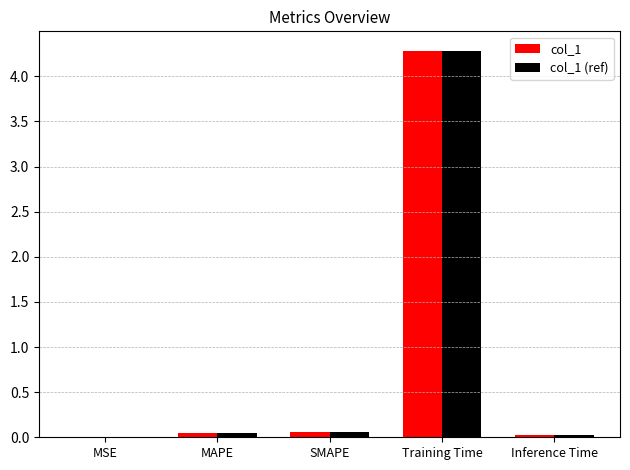

Is the value of col_1 at Inference Time greater than the value of col_1 (ref) at Training Time?

No